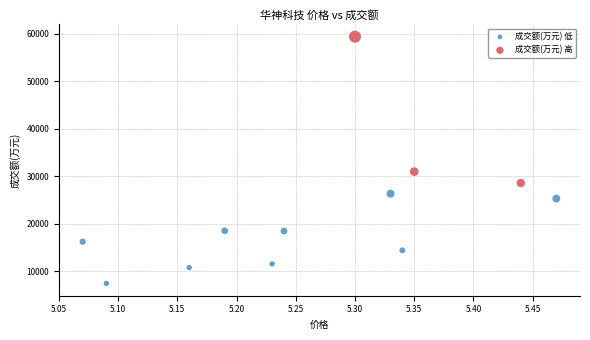

Which series has the largest Y range (max minus min)?

成交额(万元) 高